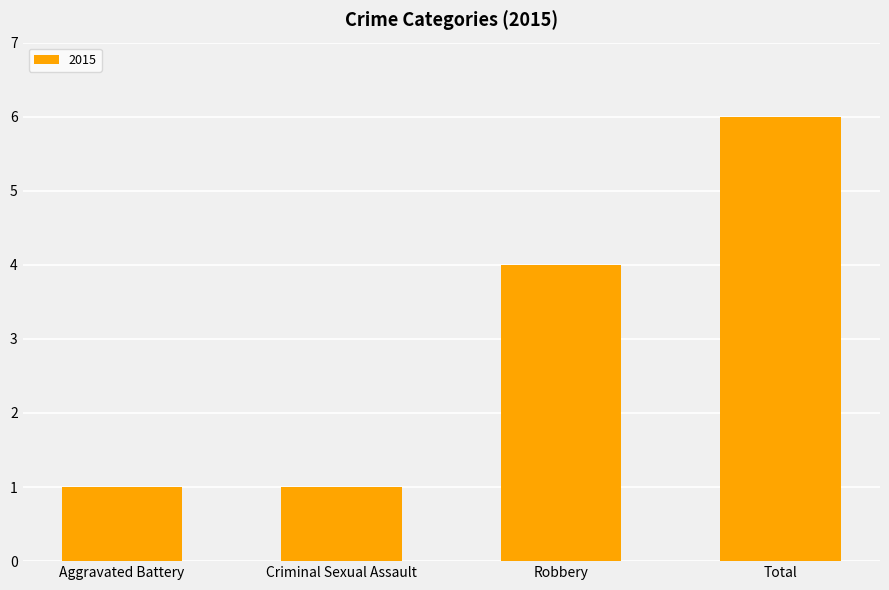

Where is the data nearest to the value 3?

Robbery